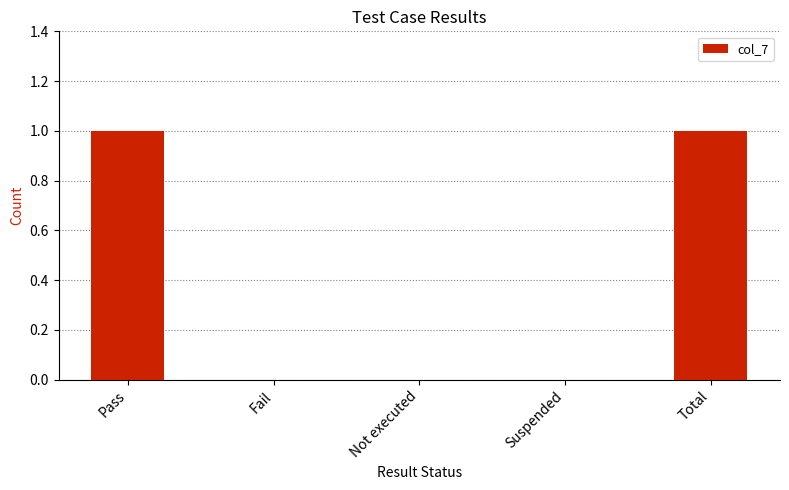

True or false: the data shows 1 at Pass.

True